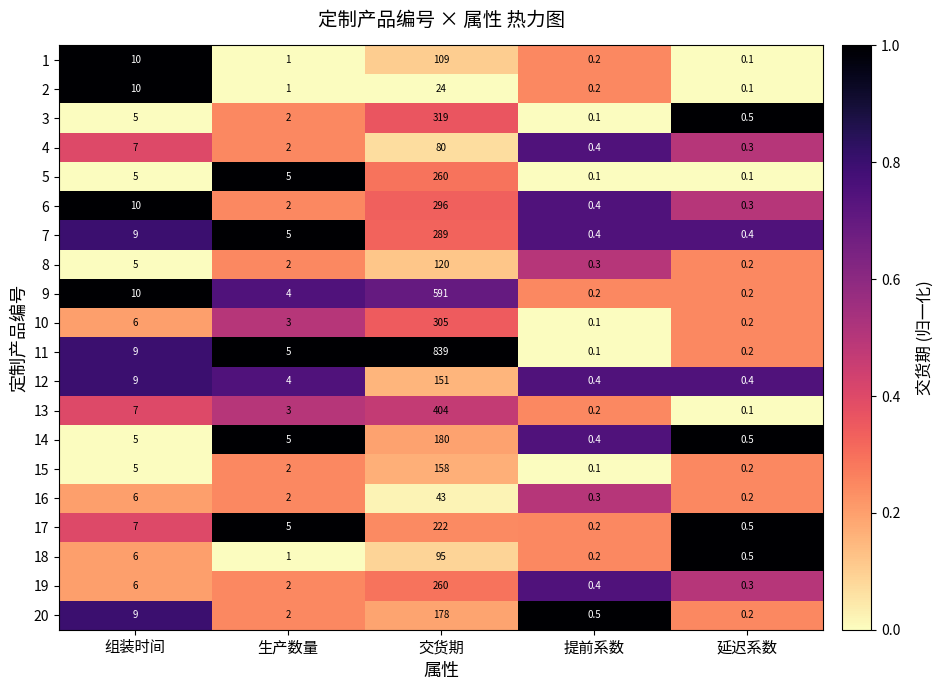

Which series has the largest range (max minus min)?

11